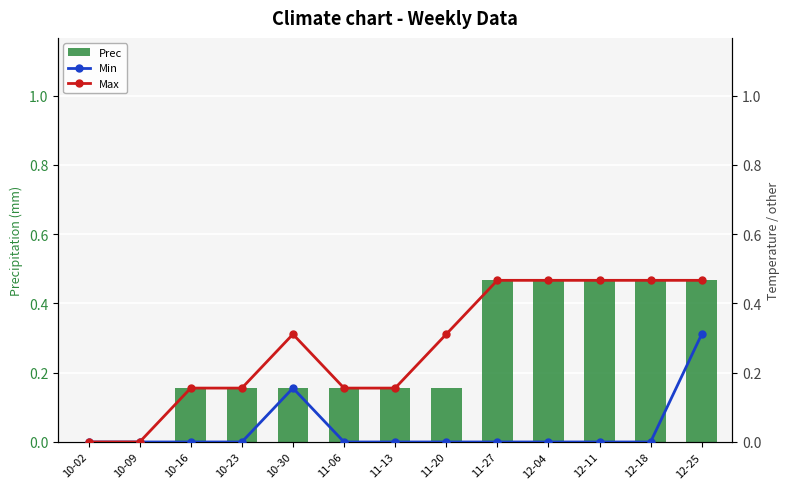

Which label corresponds to the largest value in the chart?

11-27